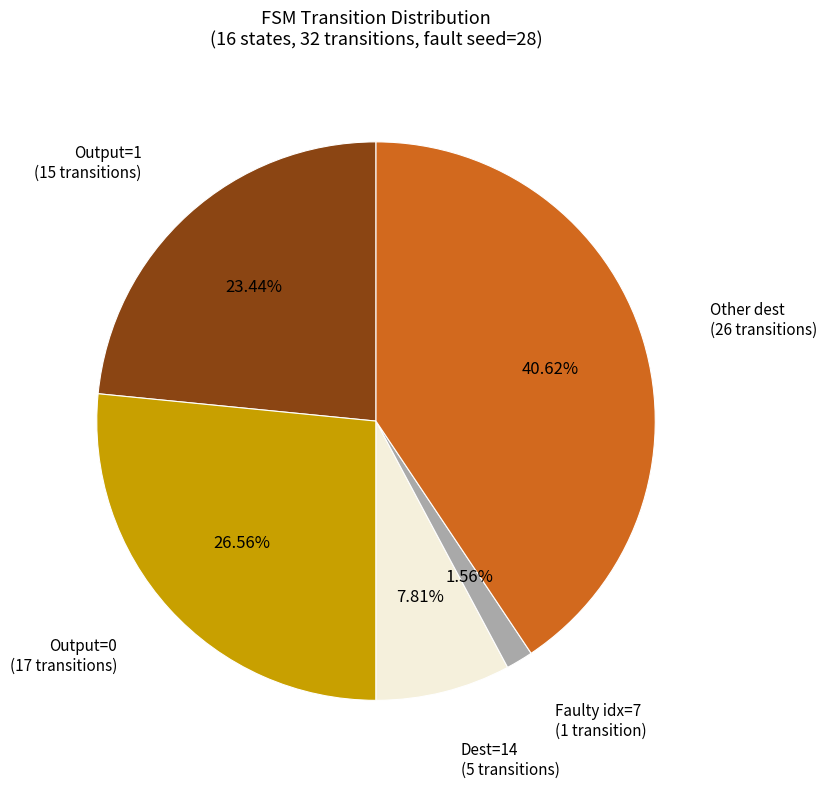

How many slices are in this pie chart?

5